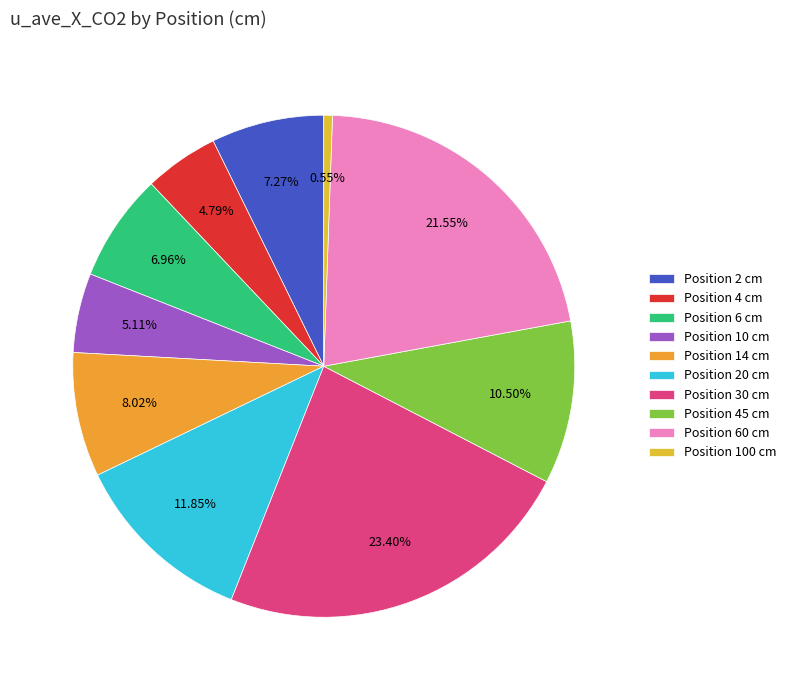

Does any single category account for the majority?

No